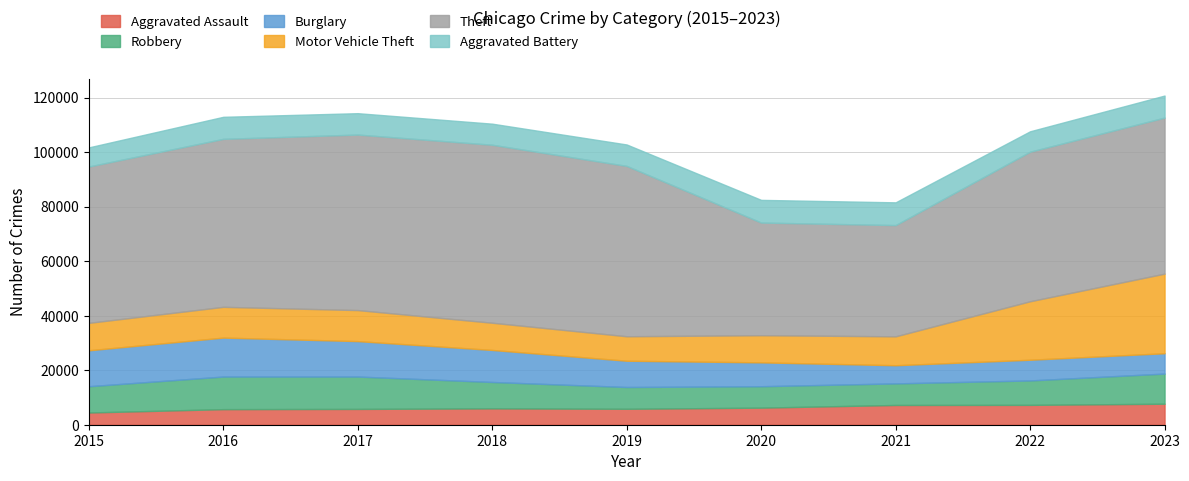

What is the sum of all Theft values?

505386